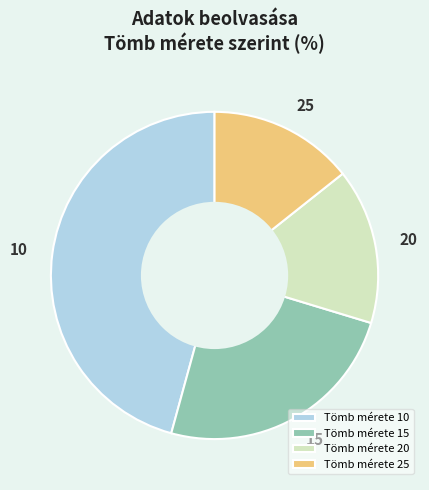

Combined, do Tömb mérete 25 and Tömb mérete 10 account for over 50%?

Yes